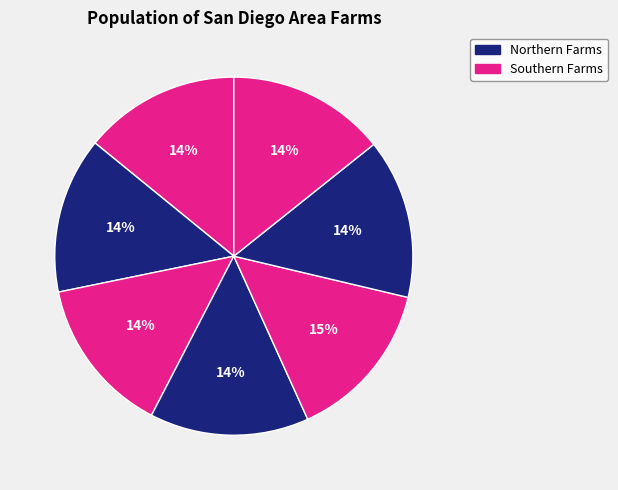

How many slices are in this pie chart?

7